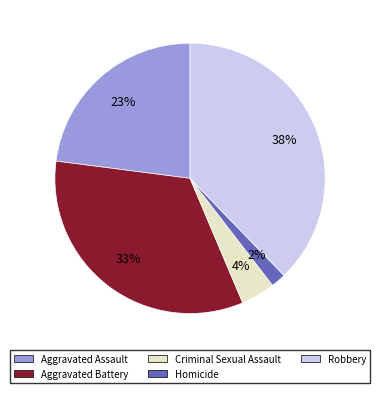

Combined, do Homicide and Criminal Sexual Assault account for over 50%?

No